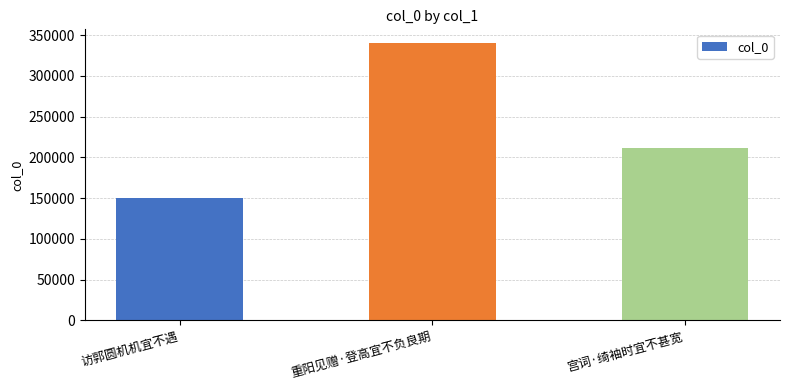

What is the difference between the maximum and minimum values?

189964